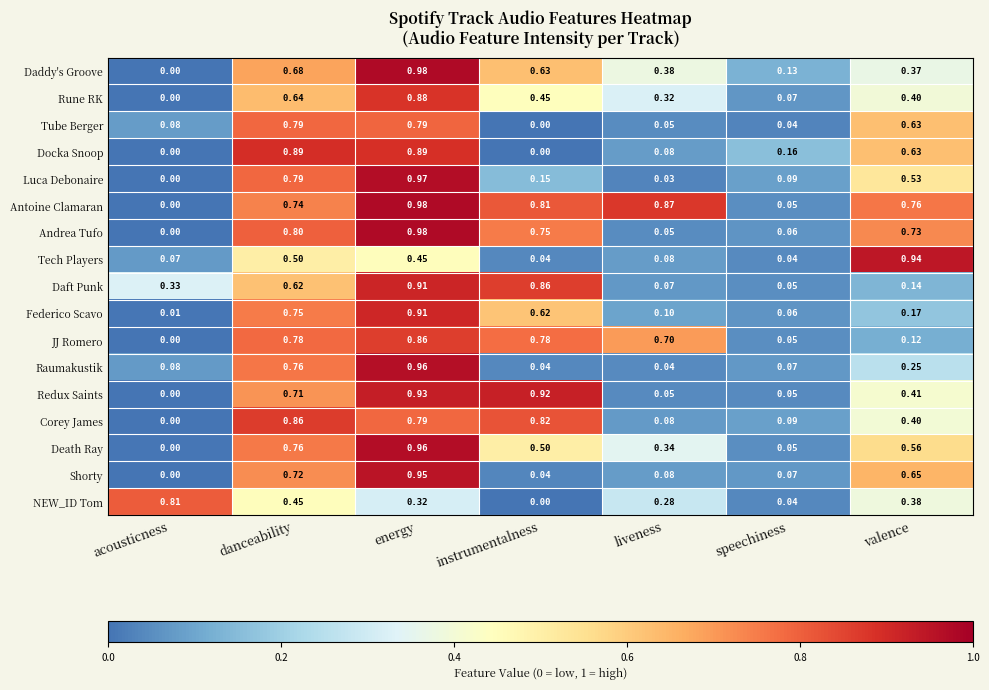

What is the difference between the highest and lowest values at liveness?

0.8